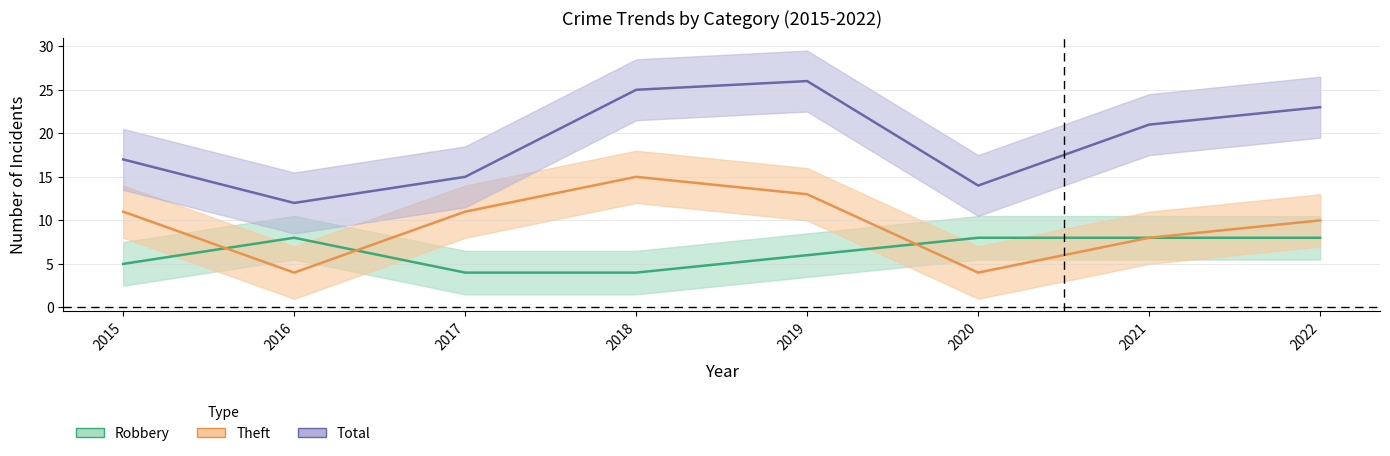

What is the difference between the maximum and second lowest values in the Robbery series?

4